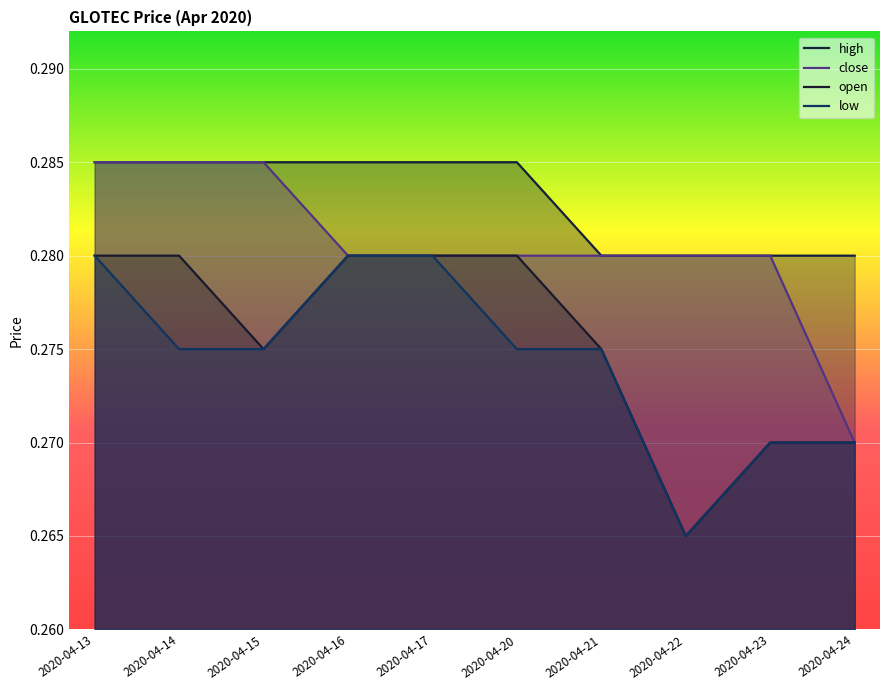

Reading left to right, list all the values displayed in this chart.

high: 2020-04-13=0.3	2020-04-14=0.3	2020-04-15=0.3	2020-04-16=0.3	2020-04-17=0.3	2020-04-20=0.3	2020-04-21=0.3	2020-04-22=0.3	2020-04-23=0.3	2020-04-24=0.3
close: 2020-04-13=0.3	2020-04-14=0.3	2020-04-15=0.3	2020-04-16=0.3	2020-04-17=0.3	2020-04-20=0.3	2020-04-21=0.3	2020-04-22=0.3	2020-04-23=0.3	2020-04-24=0.3
open: 2020-04-13=0.3	2020-04-14=0.3	2020-04-15=0.3	2020-04-16=0.3	2020-04-17=0.3	2020-04-20=0.3	2020-04-21=0.3	2020-04-22=0.3	2020-04-23=0.3	2020-04-24=0.3
low: 2020-04-13=0.3	2020-04-14=0.3	2020-04-15=0.3	2020-04-16=0.3	2020-04-17=0.3	2020-04-20=0.3	2020-04-21=0.3	2020-04-22=0.3	2020-04-23=0.3	2020-04-24=0.3